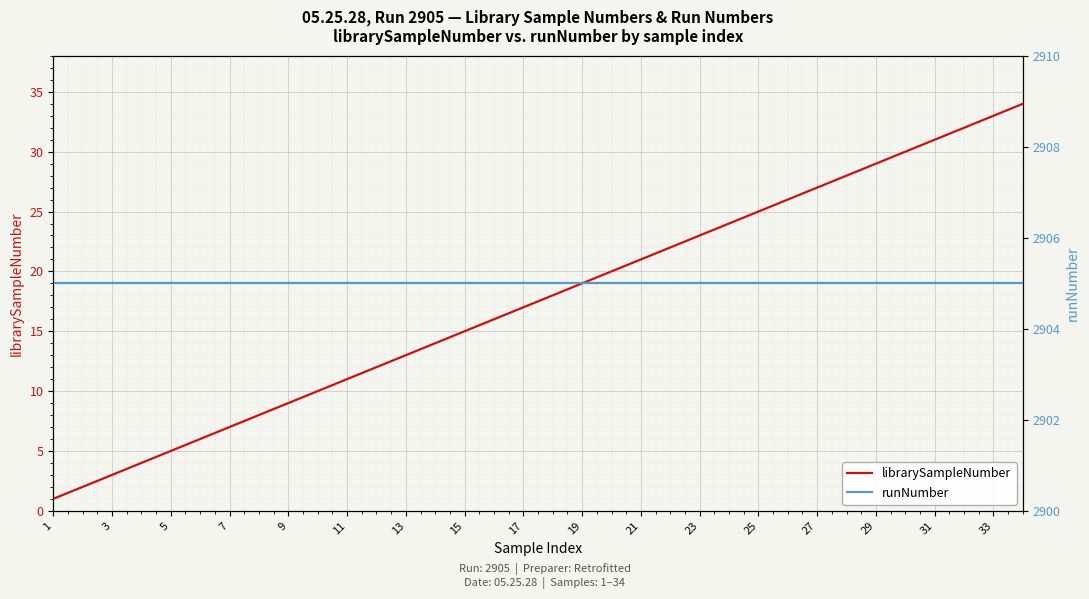

True or false: librarySampleNumber and runNumber intersect in this chart.

False